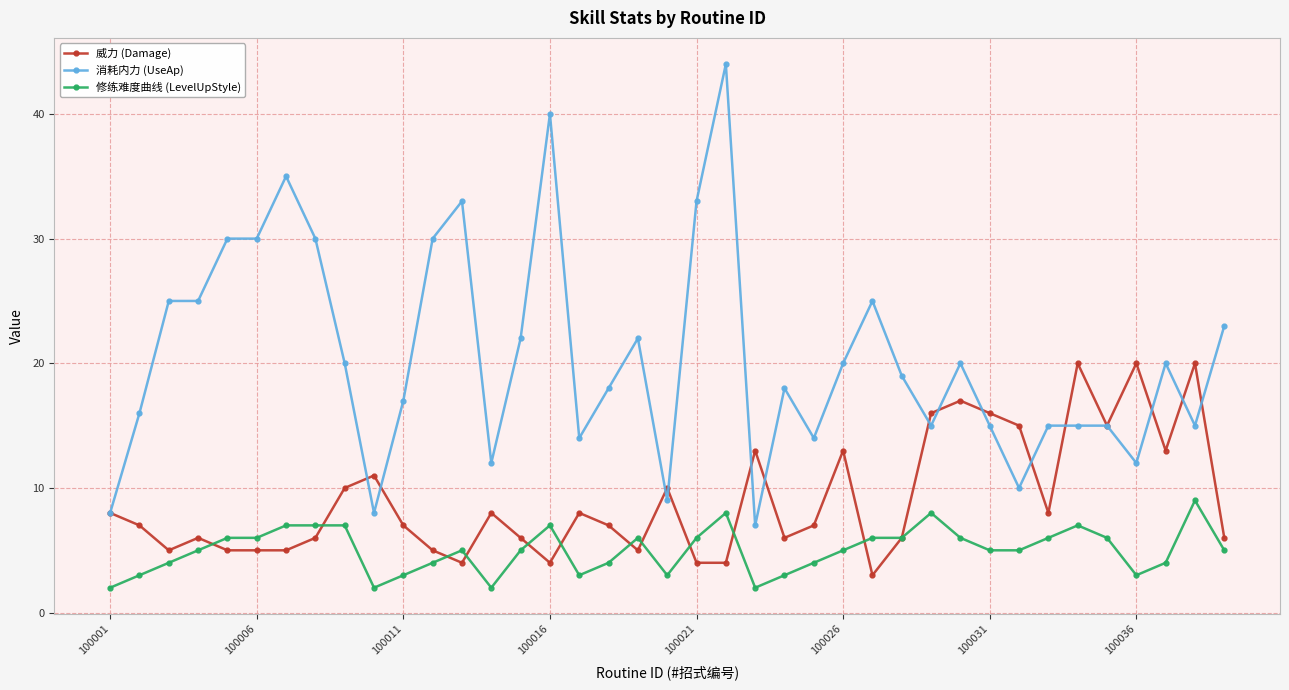

How many lines are shown in the chart?

3